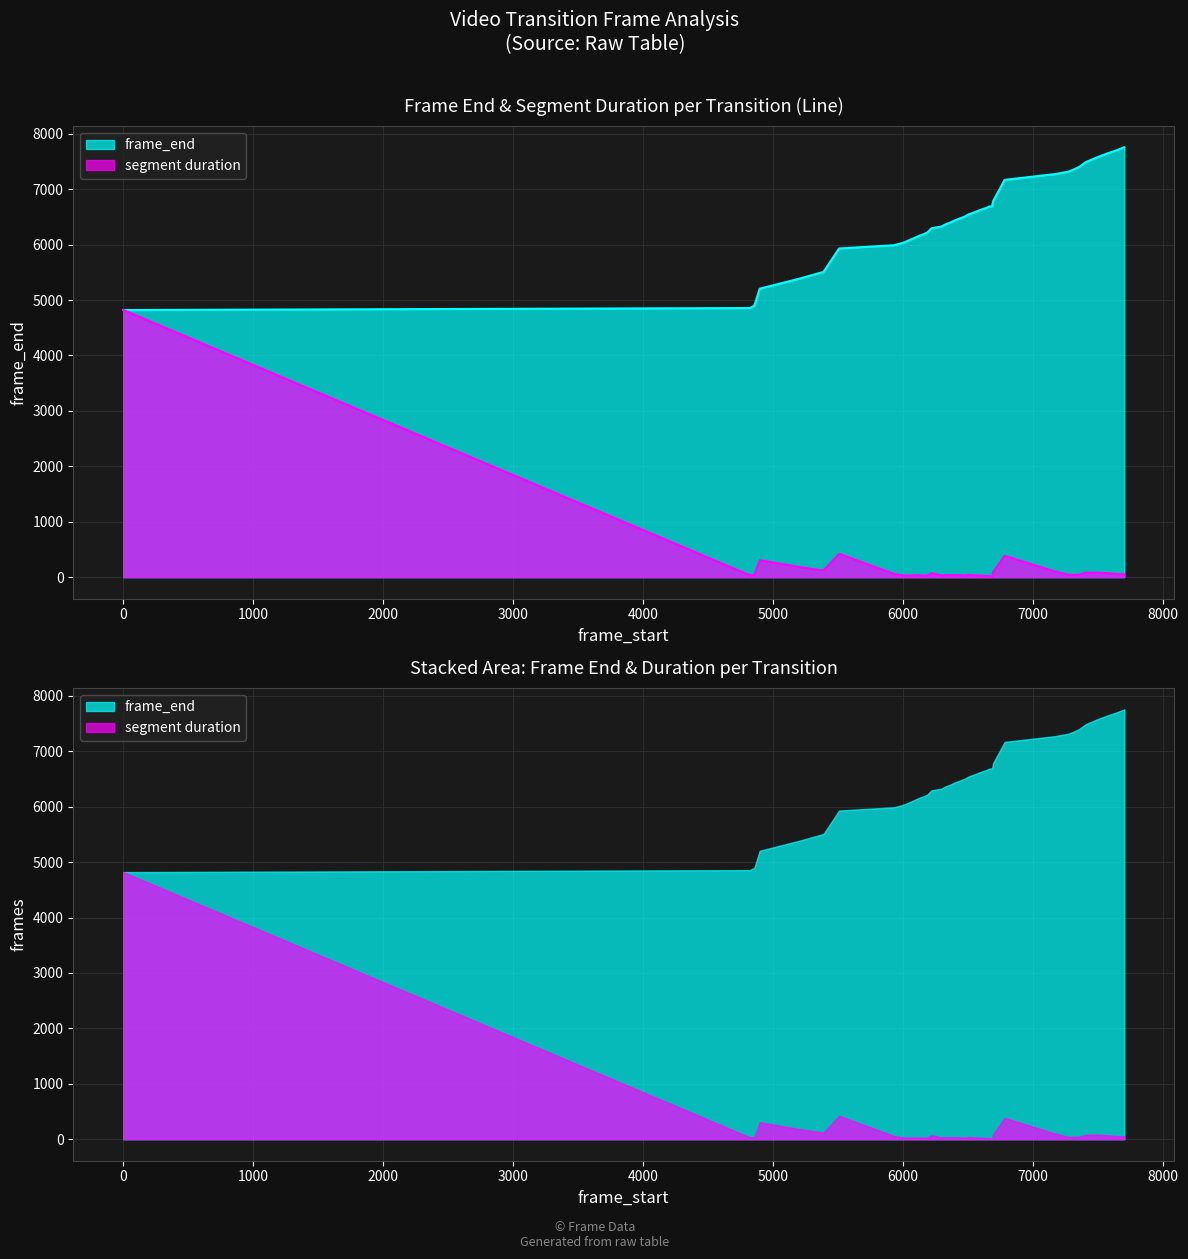

True or false: there are more than 0 points higher than both neighbors.

False